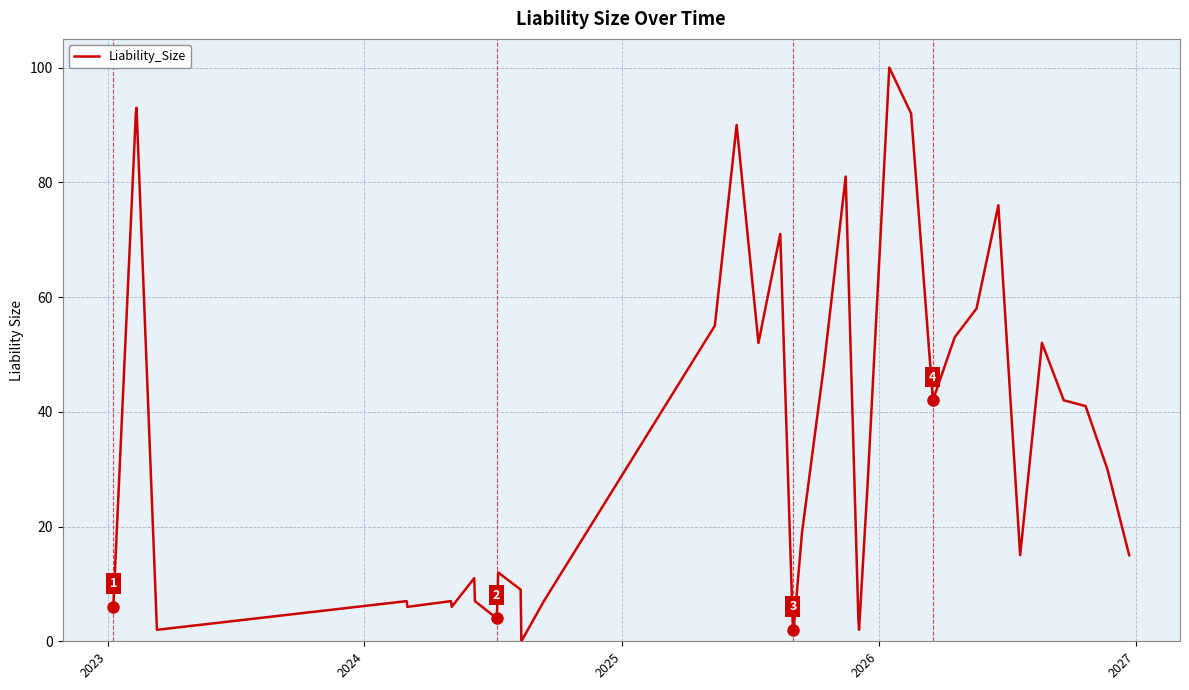

What is the difference between the maximum and minimum values?

100